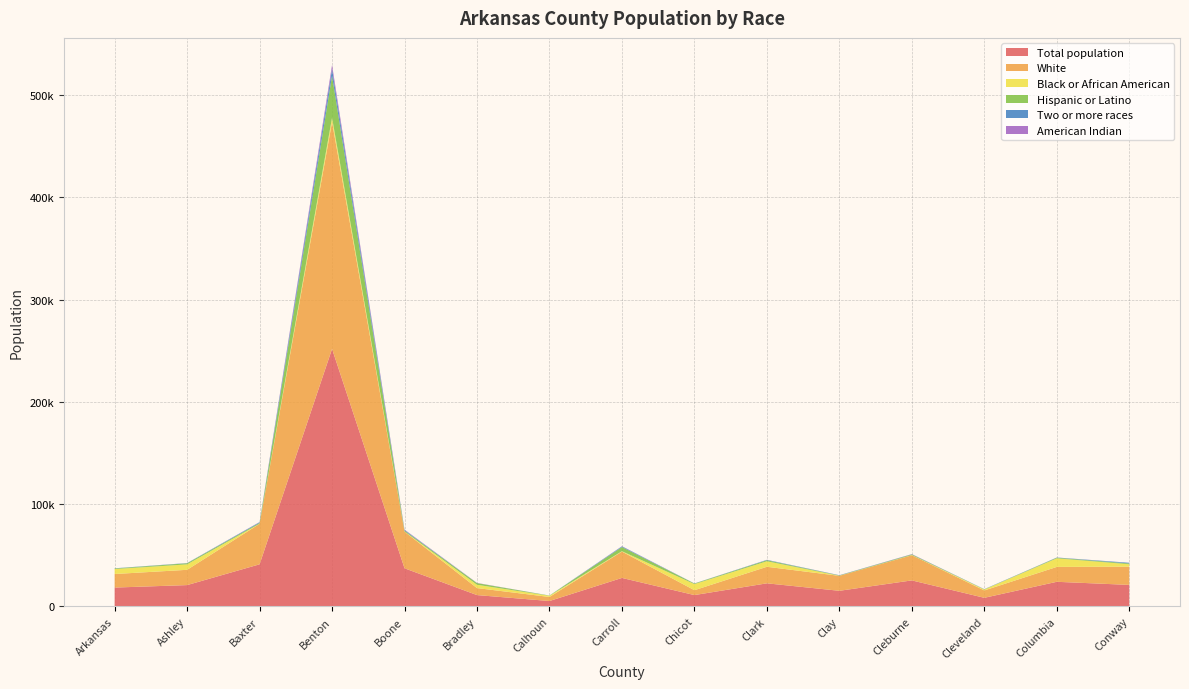

Reading left to right, list all the values displayed in this chart.

Total population: Arkansas=18352	Ashley=20771	Baxter=41093	Benton=251823	Boone=37212	Bradley=10994	Calhoun=5194	Carroll=27782	Chicot=11008	Clark=22495	Clay=15190	Cleburne=25361	Cleveland=8332	Columbia=23992	Conway=20954
White: Arkansas=13255	Ashley=14939	Baxter=39599	Benton=221937	Boone=35843	Bradley=6850	Calhoun=3951	Carroll=25751	Chicot=4753	Clark=16186	Clay=14621	Cleburne=24614	Cleveland=7197	Columbia=14556	Conway=17846
Black or African American: Arkansas=4852	Ashley=5309	Baxter=74	Benton=4144	Boone=143	Bradley=3220	Calhoun=1156	Carroll=372	Chicot=5963	Clark=5368	Clay=104	Cleburne=150	Cleveland=919	Columbia=8386	Conway=2344
Hispanic or Latino: Arkansas=543	Ashley=1083	Baxter=879	Benton=40980	Boone=866	Bradley=1625	Calhoun=203	Carroll=4101	Chicot=571	Clark=1035	Clay=289	Cleburne=623	Cleveland=148	Columbia=610	Conway=796
Two or more races: Arkansas=194	Ashley=184	Baxter=604	Benton=6903	Boone=595	Bradley=31	Calhoun=49	Carroll=606	Chicot=72	Clark=341	Clay=188	Cleburne=162	Cleveland=176	Columbia=172	Conway=634
American Indian: Arkansas=3	Ashley=49	Baxter=207	Benton=3752	Boone=395	Bradley=183	Calhoun=7	Carroll=202	Chicot=44	Clark=74	Clay=75	Cleburne=181	Cleveland=32	Columbia=74	Conway=71